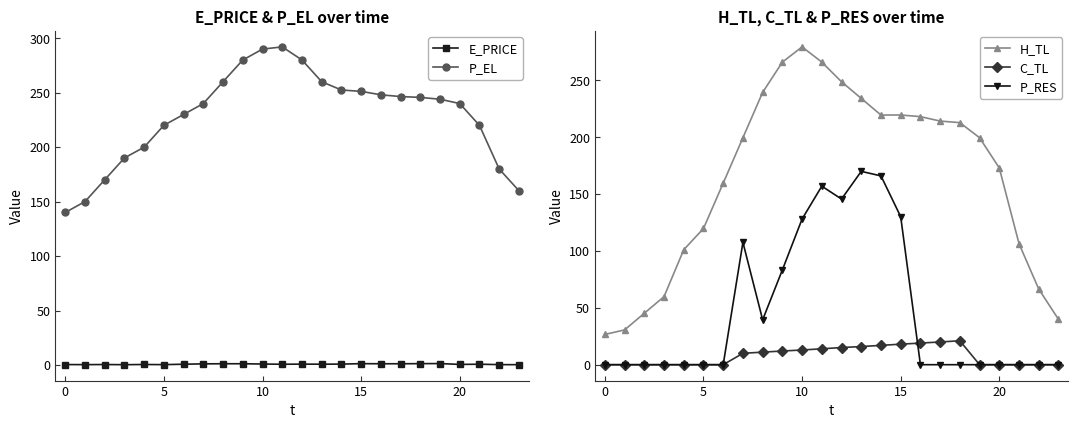

In C_TL, how many points are higher than both neighbors (excluding endpoints)?

1